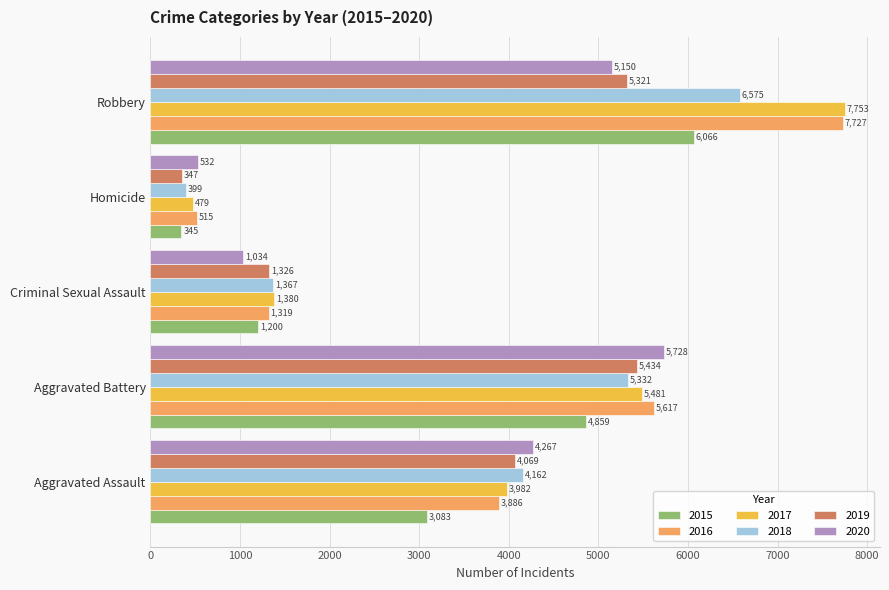

How many data points in 2016 are less than 3886?

2